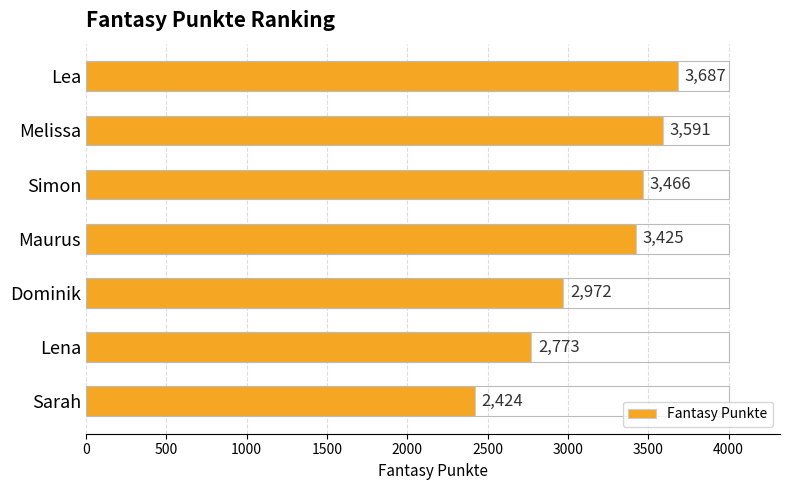

Reading top to bottom, extract all data points from this chart.

3687	3591	3466	3425	2972	2773	2424